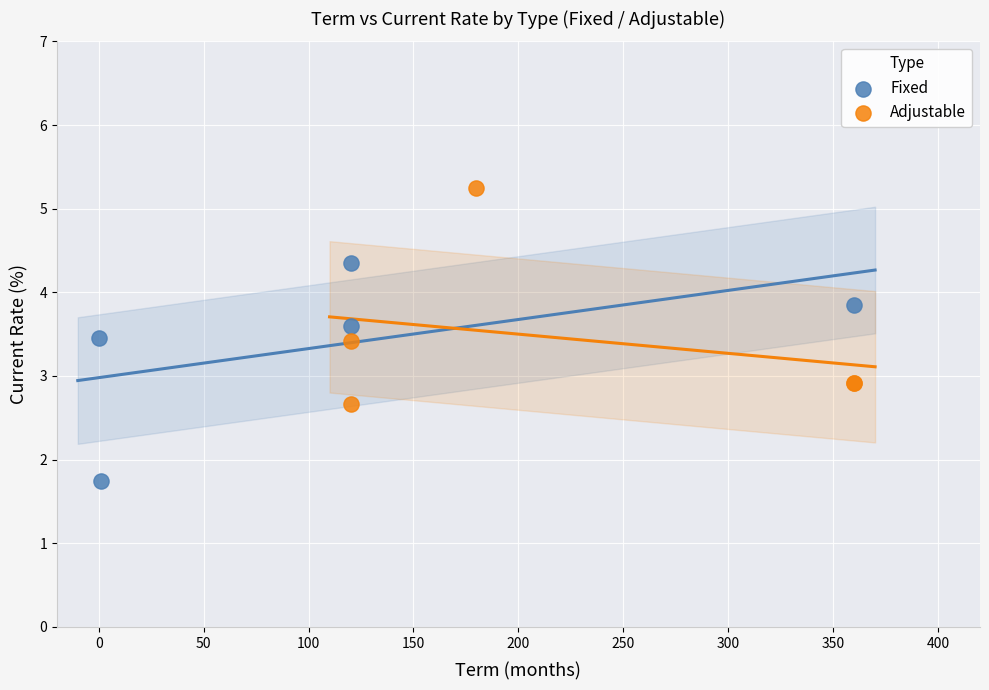

Which series contains the lowest Y value?

Fixed